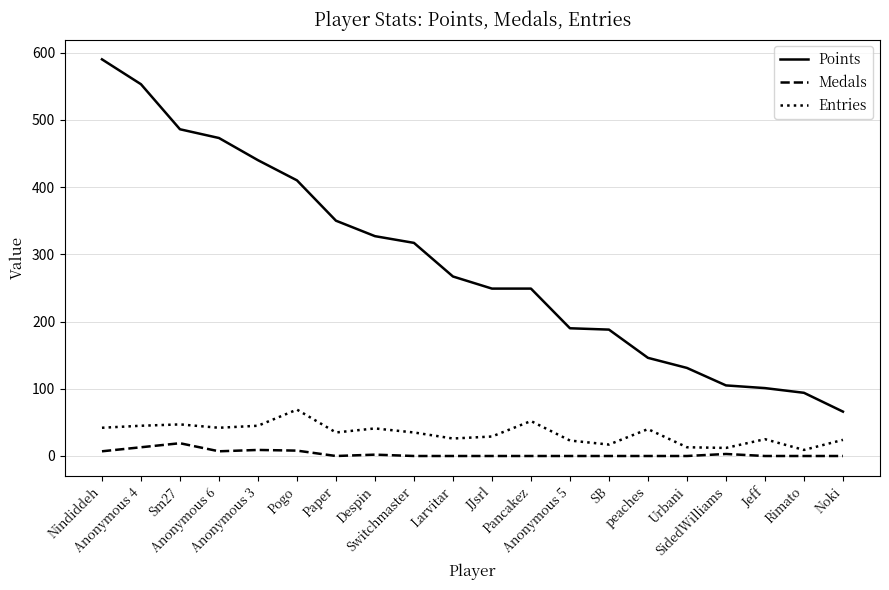

Rank the series by their maximum value, from highest to lowest.

Points, Entries, Medals